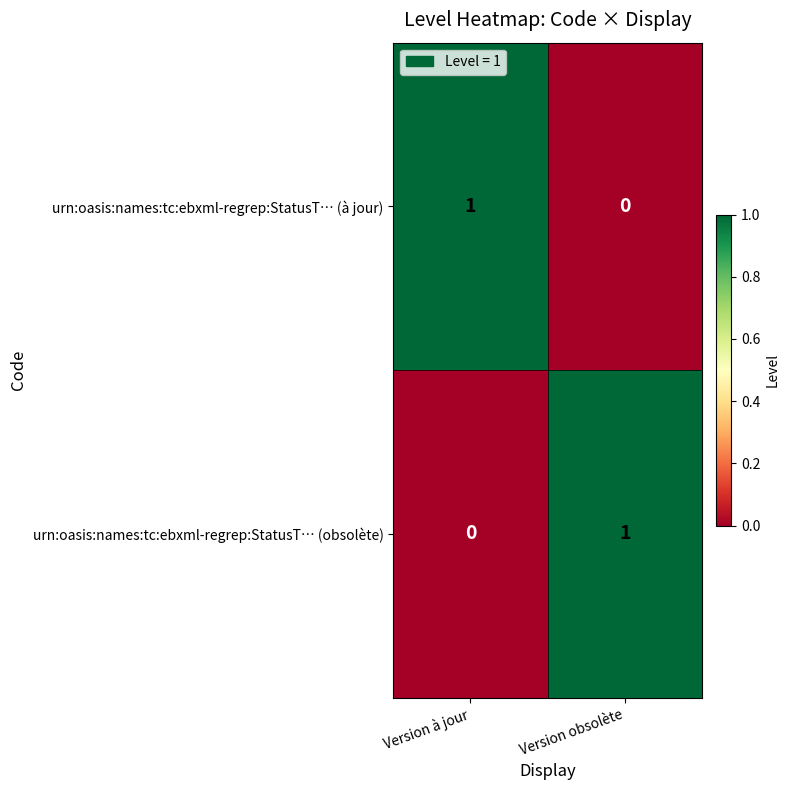

Reading left to right, what are all the values shown in this chart?

urn:oasis:names:tc:ebxml-regrep:StatusT… (à jour): Version à jour=1	Version obsolète=0
urn:oasis:names:tc:ebxml-regrep:StatusT… (obsolète): Version à jour=0	Version obsolète=1